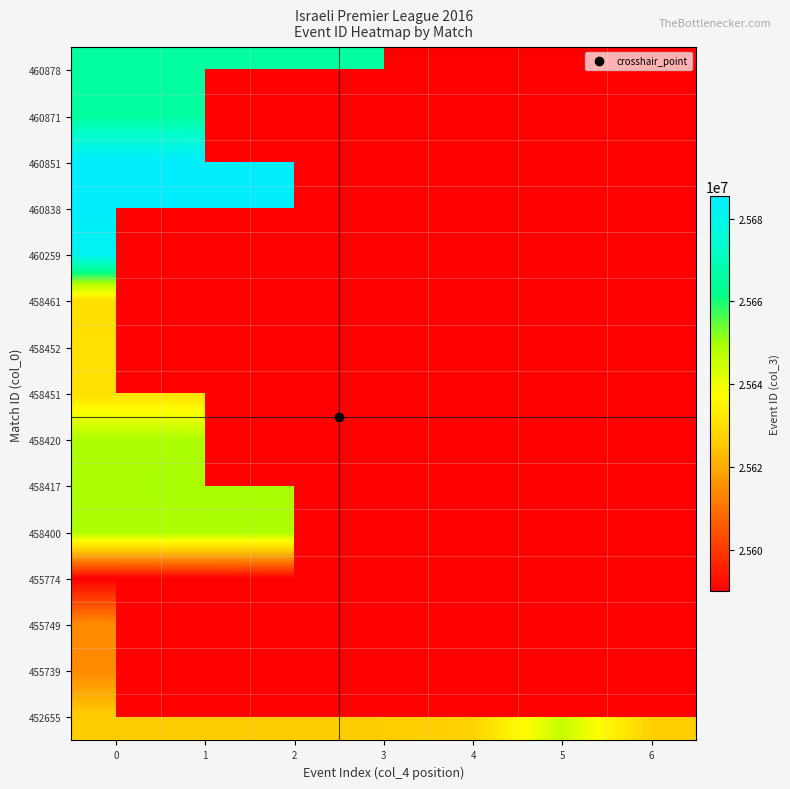

Rank the categories by 458400 value from lowest to highest.

0, 1, 2, 3, 4, 5, 6